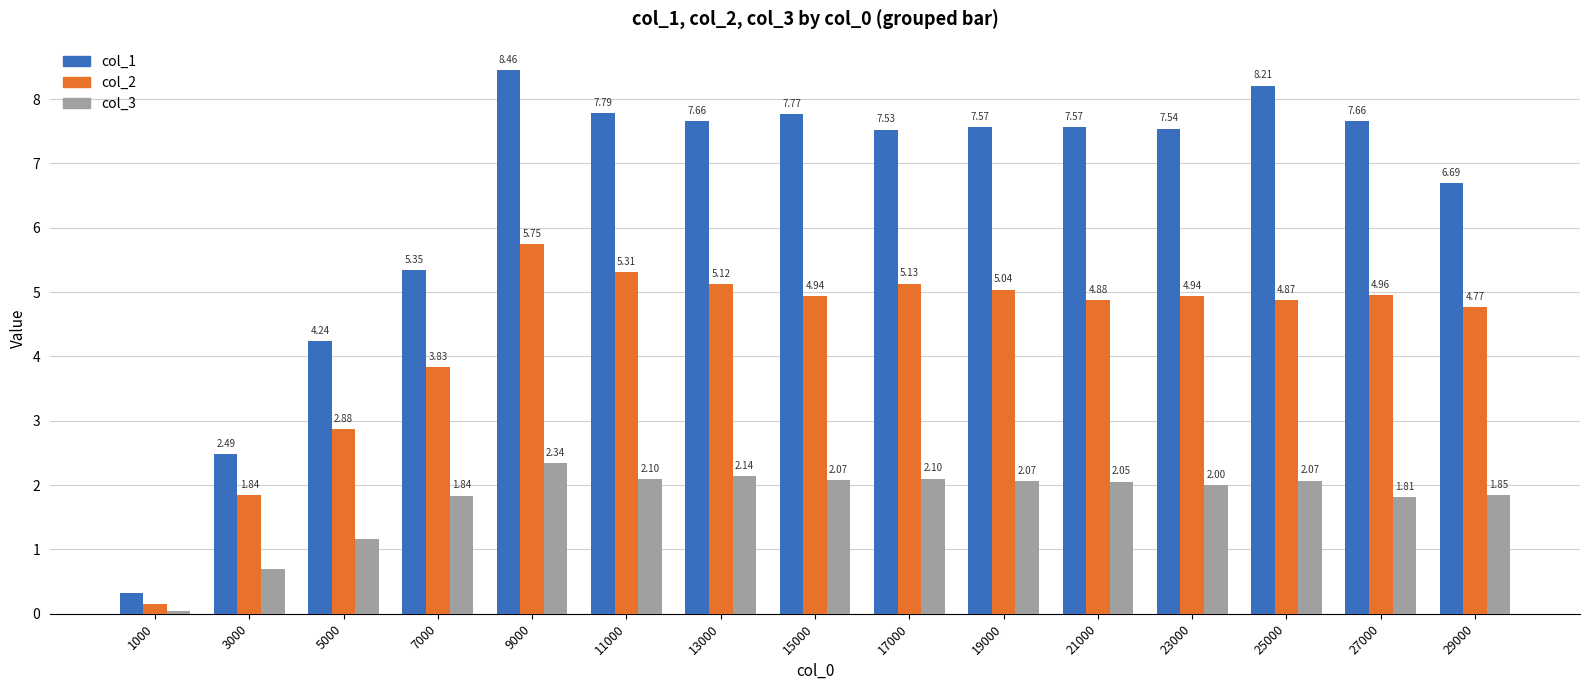

The value of col_3 at 17000 is 1.5. True or false?

False